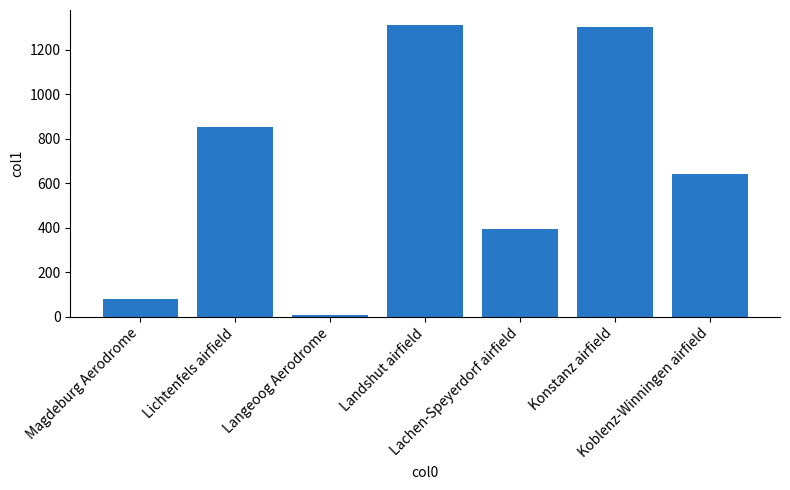

What is the difference between the maximum and minimum values?

1305